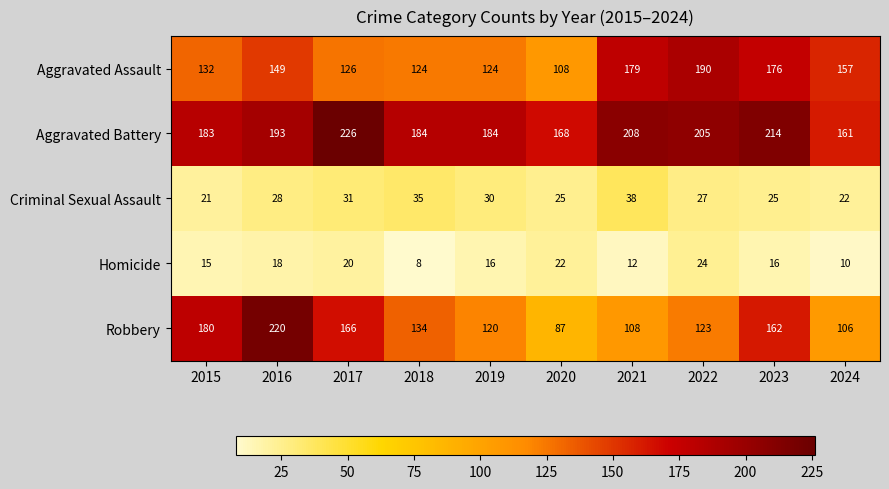

What is the sum of the Aggravated Battery values at 2017 and 2021?

434